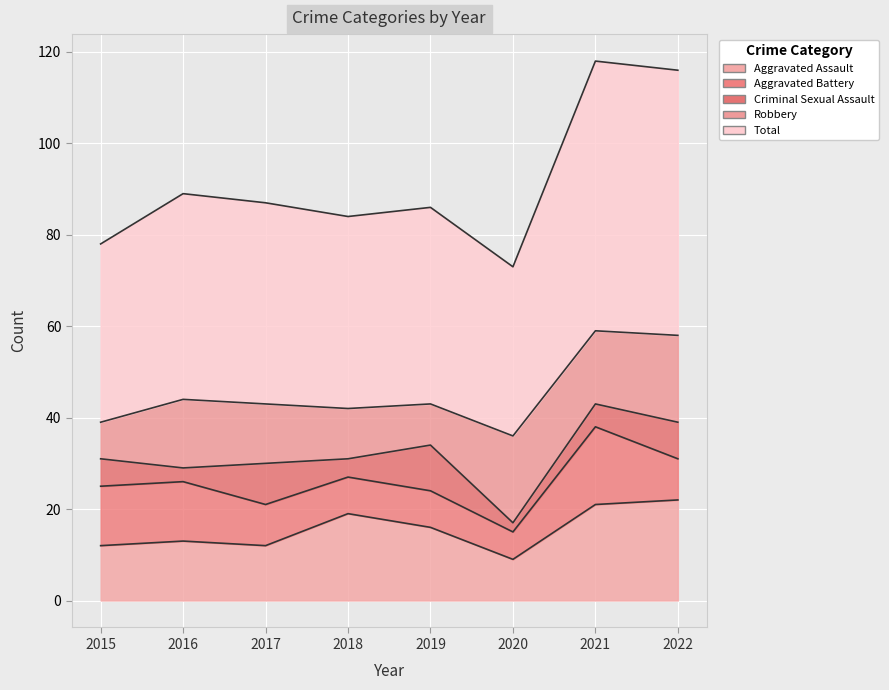

Is it true that Aggravated Assault equals 12 at 2015?

True